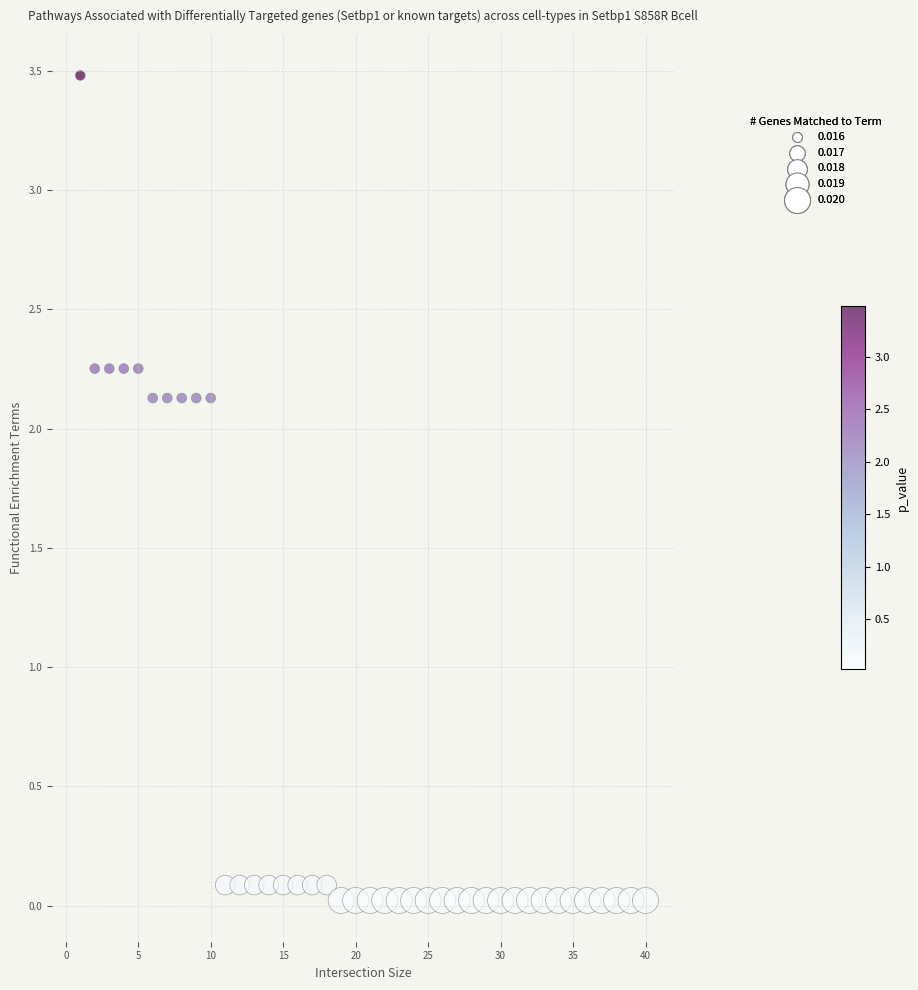

What is the range of X values (max minus min)?

39.0